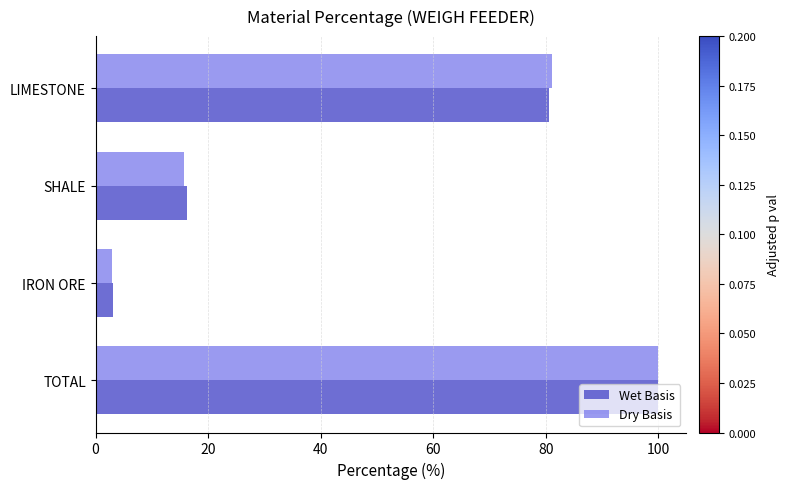

List the labels in order of Dry Basis value, smallest first.

IRON ORE, SHALE, LIMESTONE, TOTAL